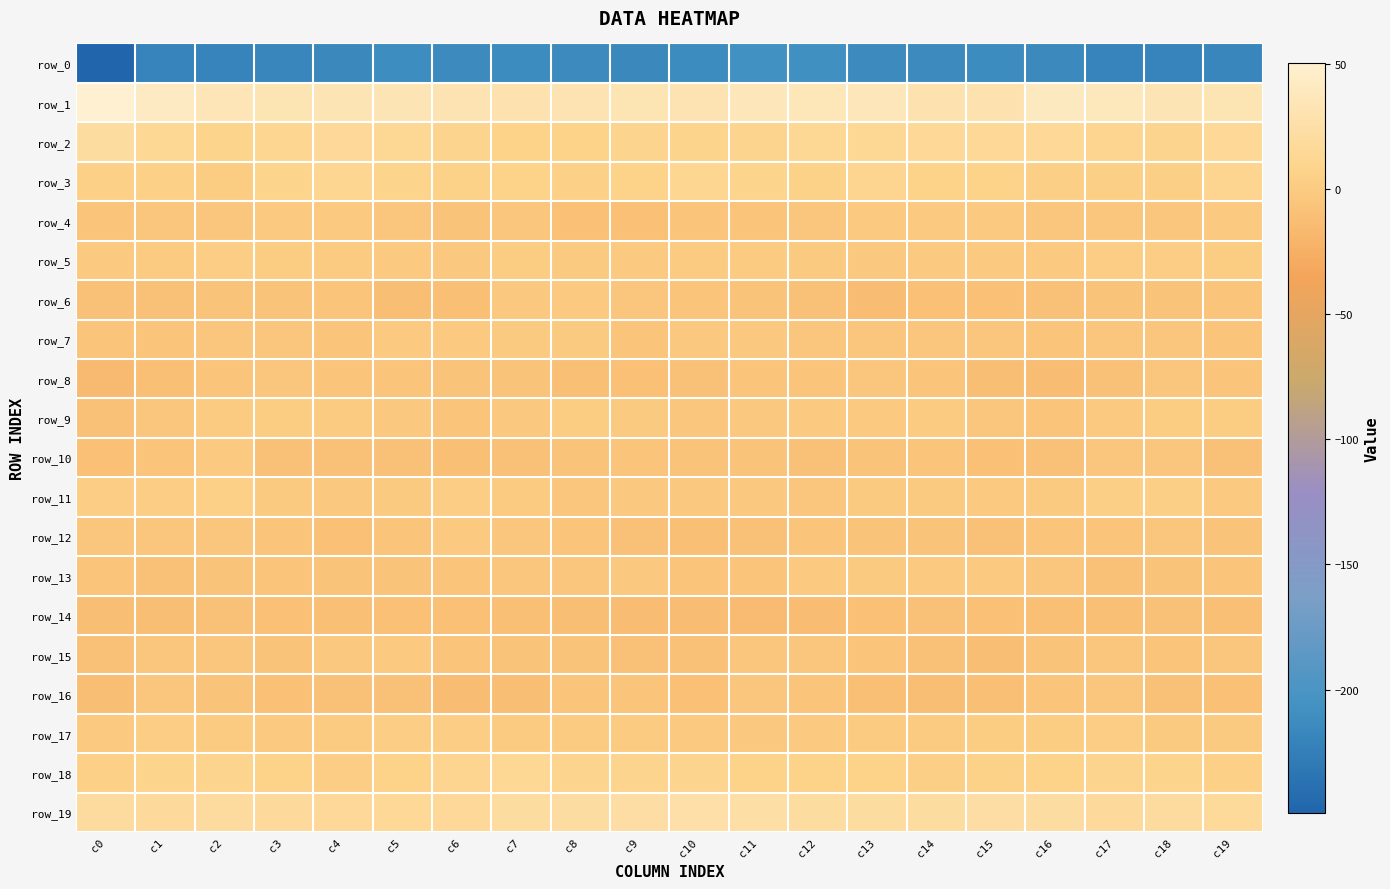

True or false: row_11 has a value of -3.4 at c10.

True